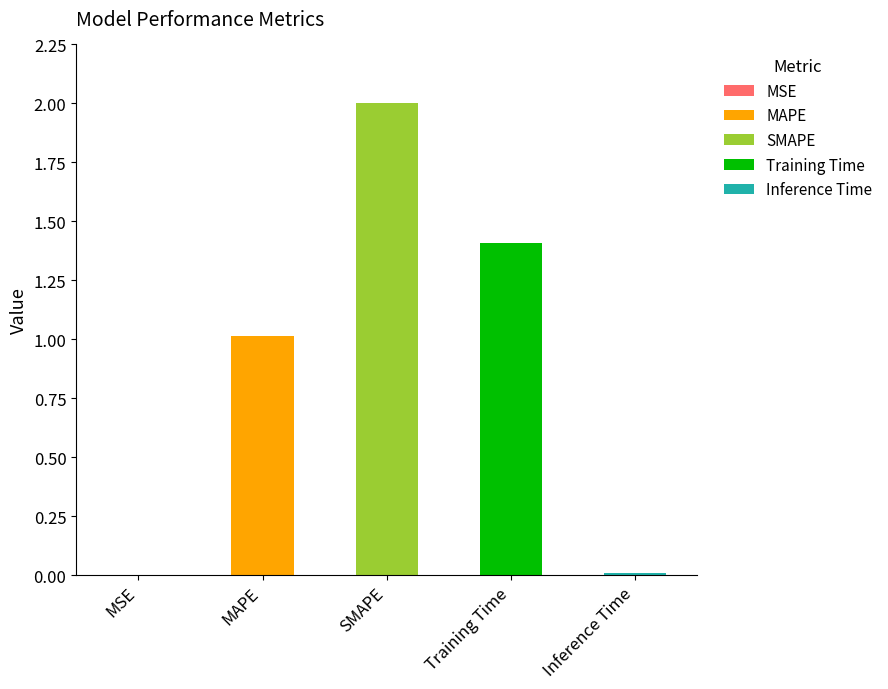

At which label does the data first exceed 1?

MAPE